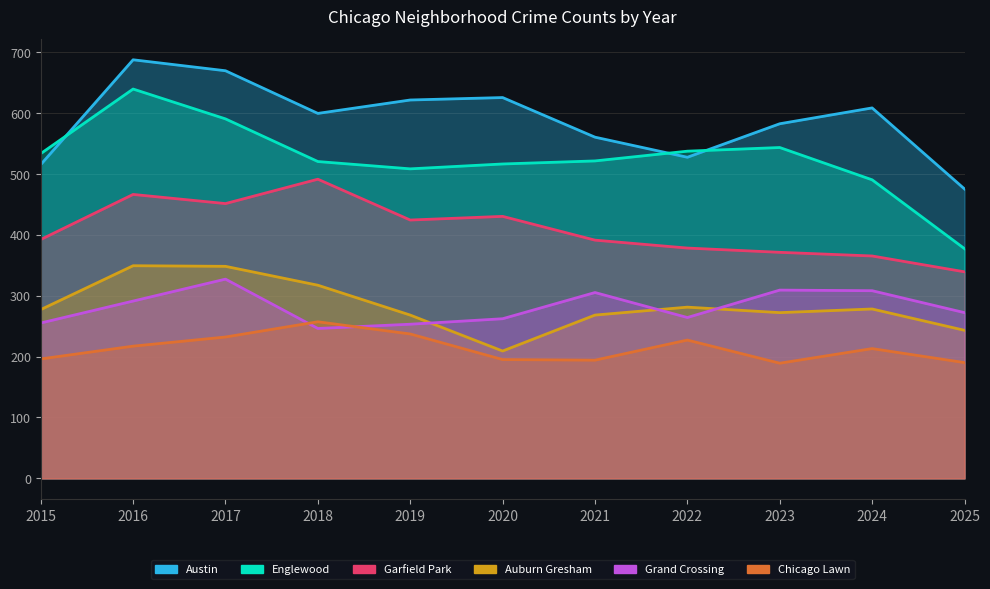

What is the difference between the Austin values at 2020 and 2024?

17